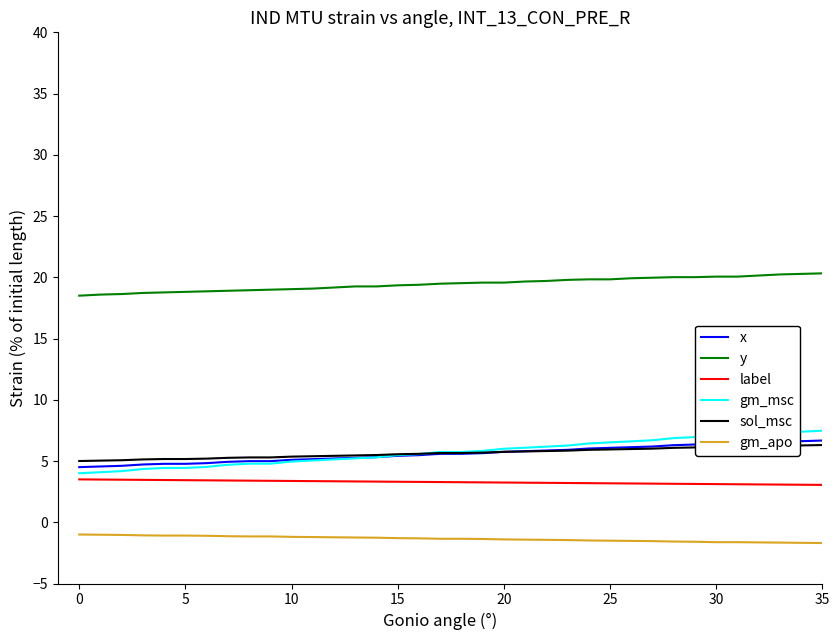

Which series has the widest spread of values?

gm_msc